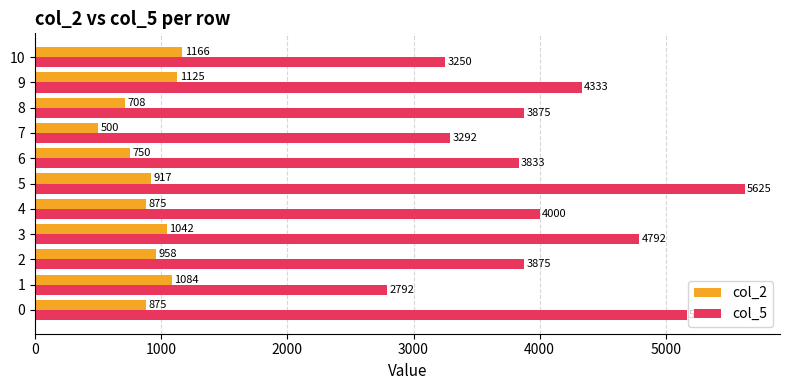

At how many categories does at least one series exceed 4311?

4